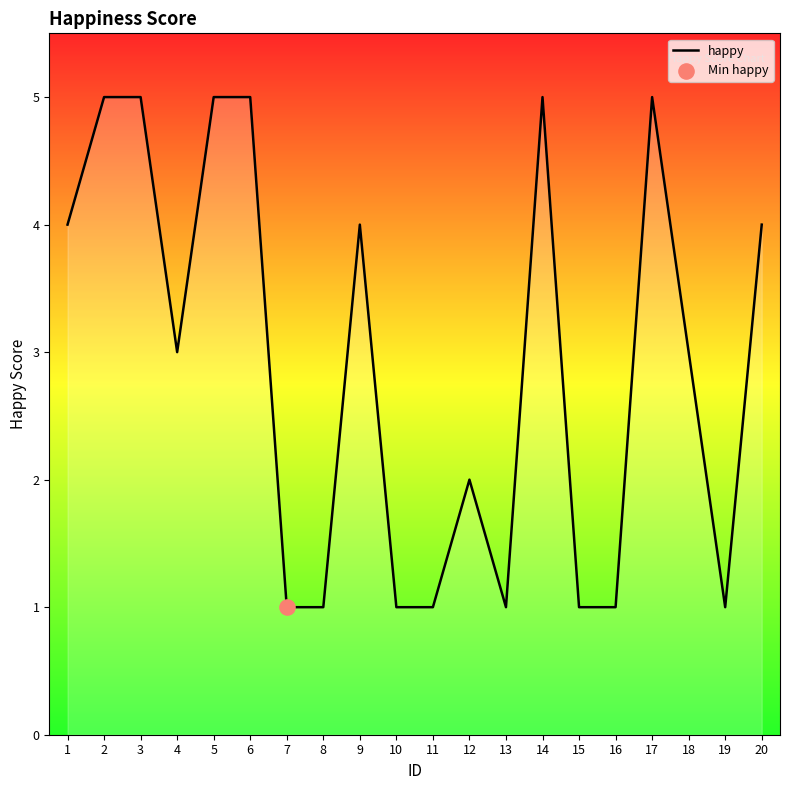

What is the change in value from 7 to 12?

+1